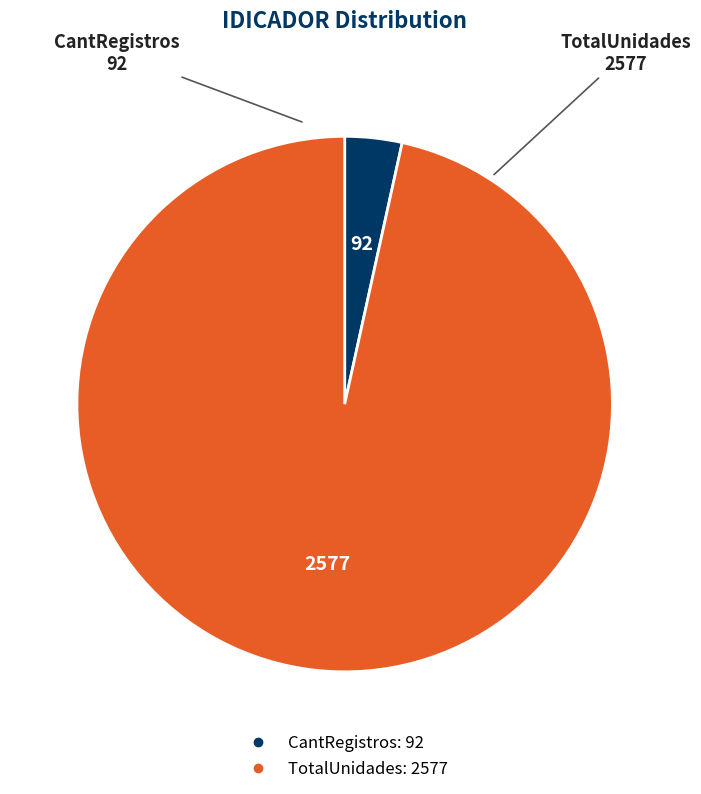

Combined, do CantRegistros and TotalUnidades account for over 50%?

Yes